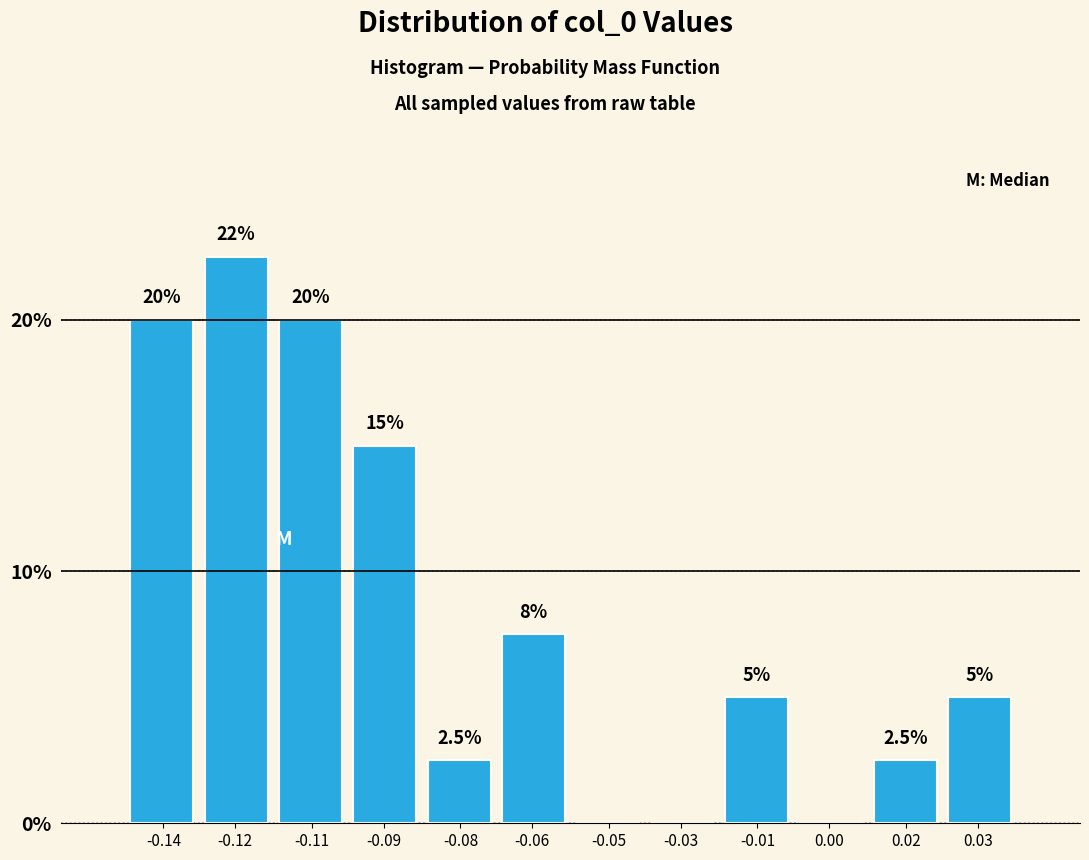

Which label corresponds to the largest value in the chart?

-0.12